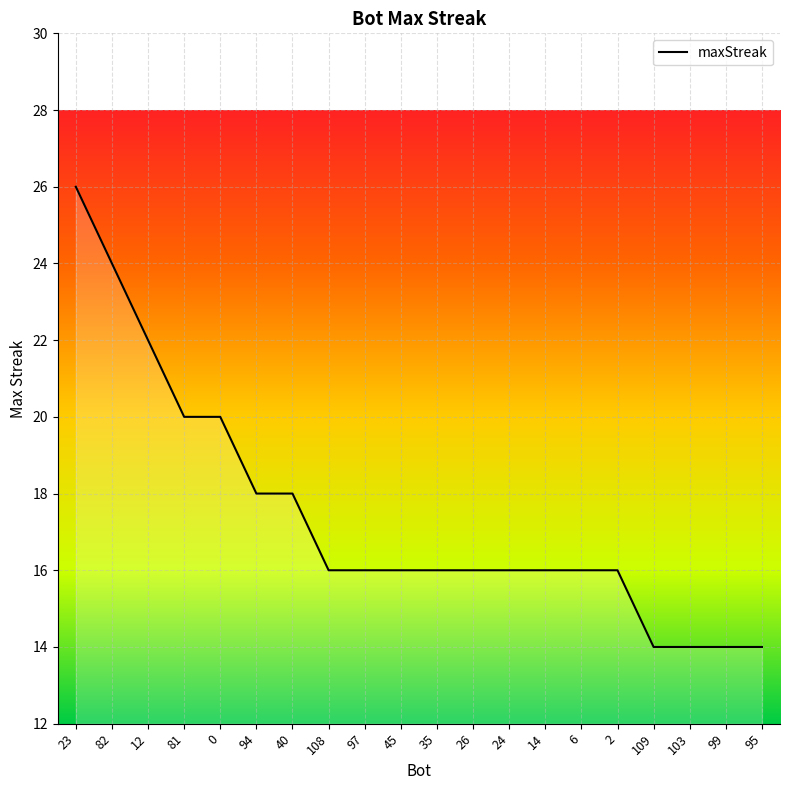

Reading left to right, extract all data points from this chart.

26	24	22	20	20	18	18	16	16	16	16	16	16	16	16	16	14	14	14	14